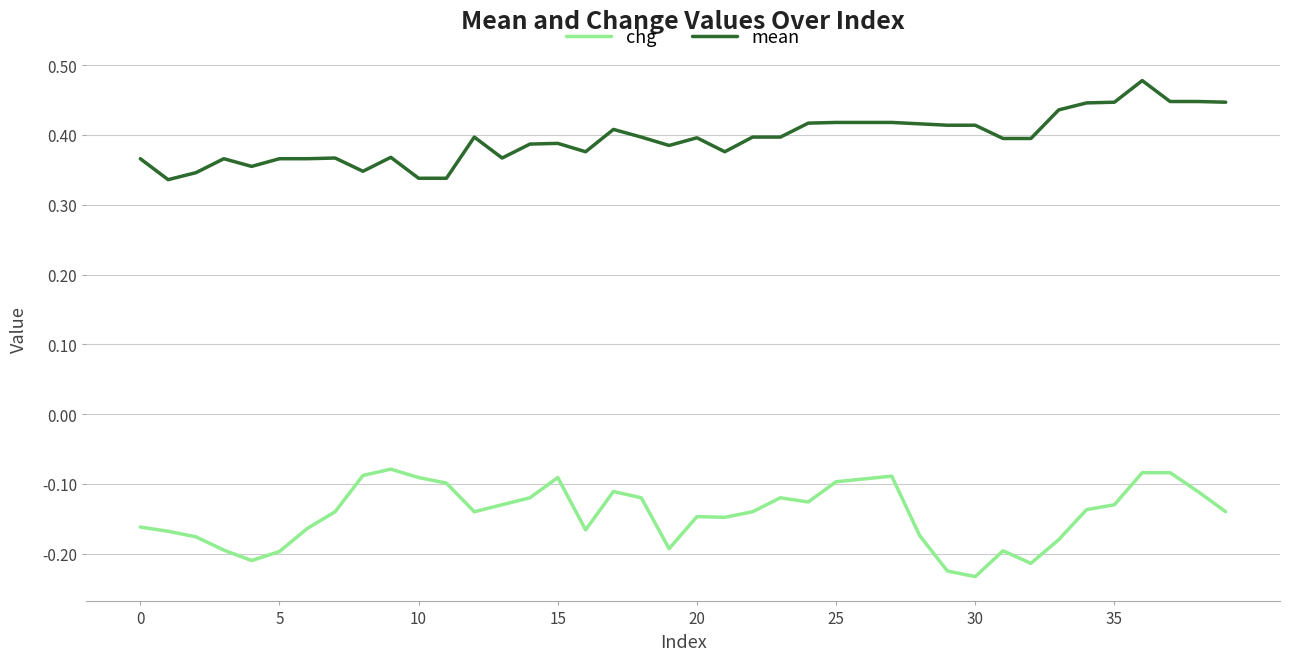

True or false: chg and mean cross at least once.

False